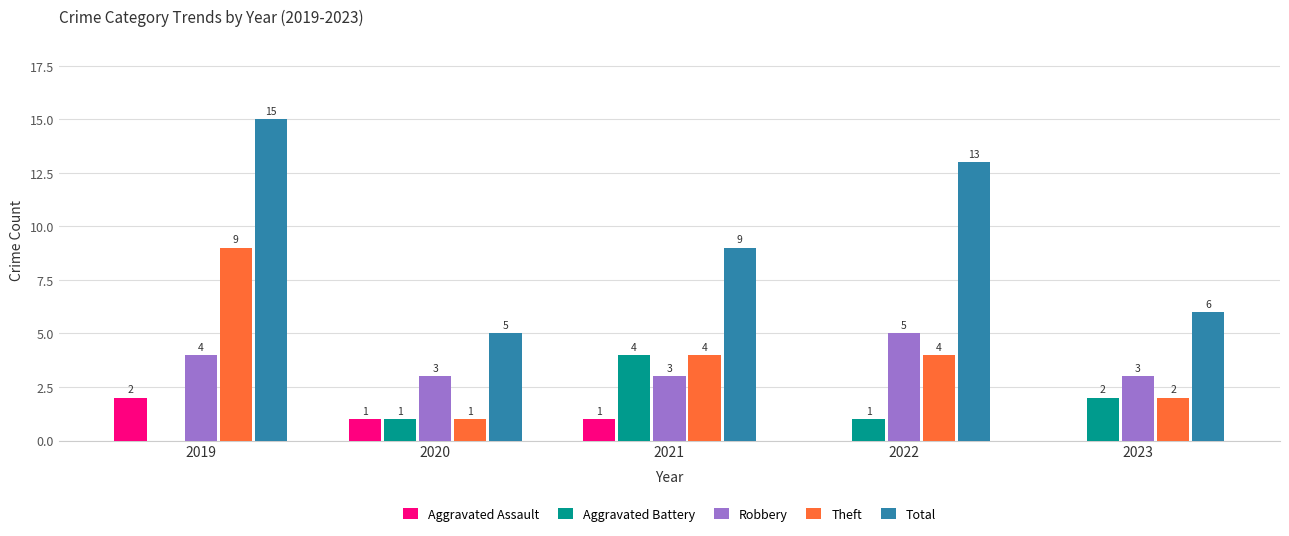

What is the sum of all Aggravated Battery values?

8